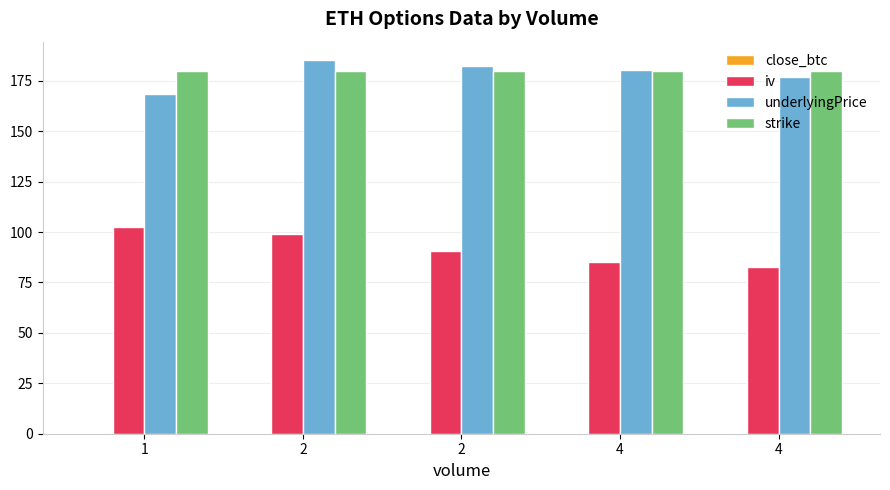

What is the total value across all series at 2?

464.2